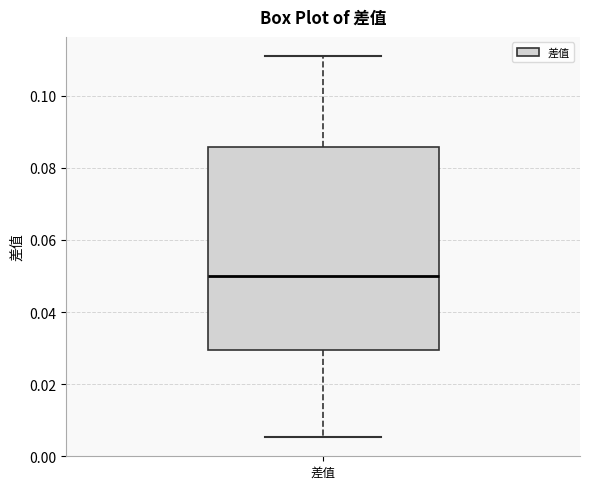

Where does the lower whisker of the box for 差值 end on the y-axis? The values are not printed on the chart, so give them approximately, as read against the axis.

0.006